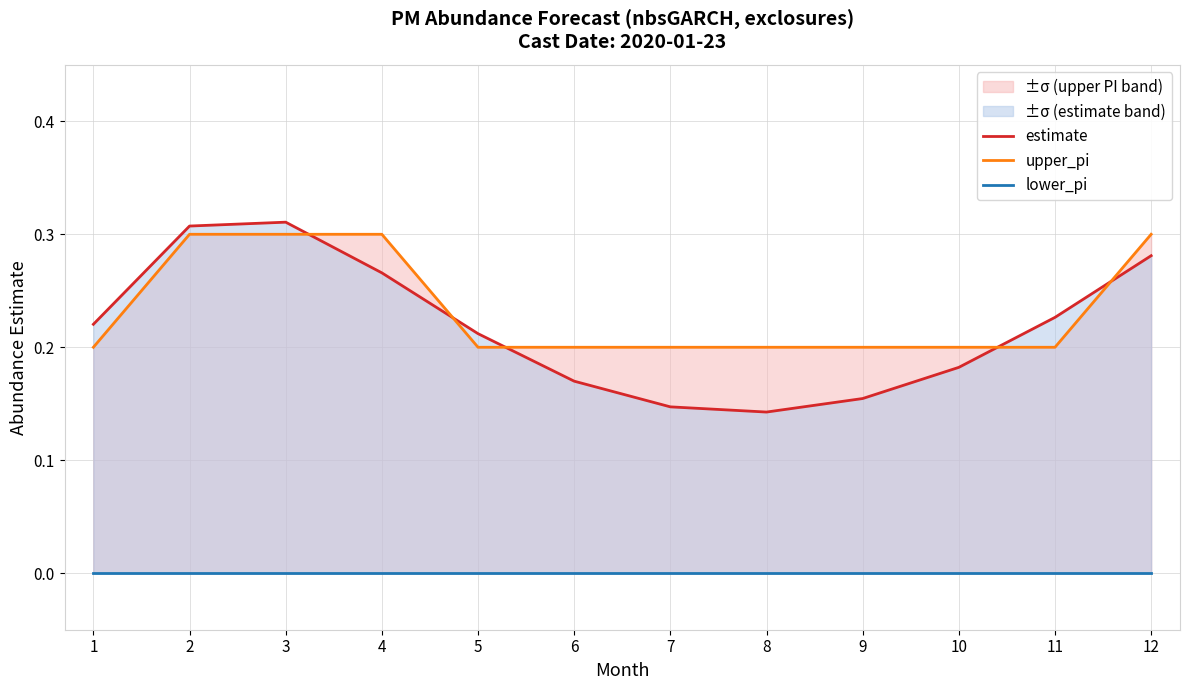

True or false: upper_pi and lower_pi cross at least once.

False